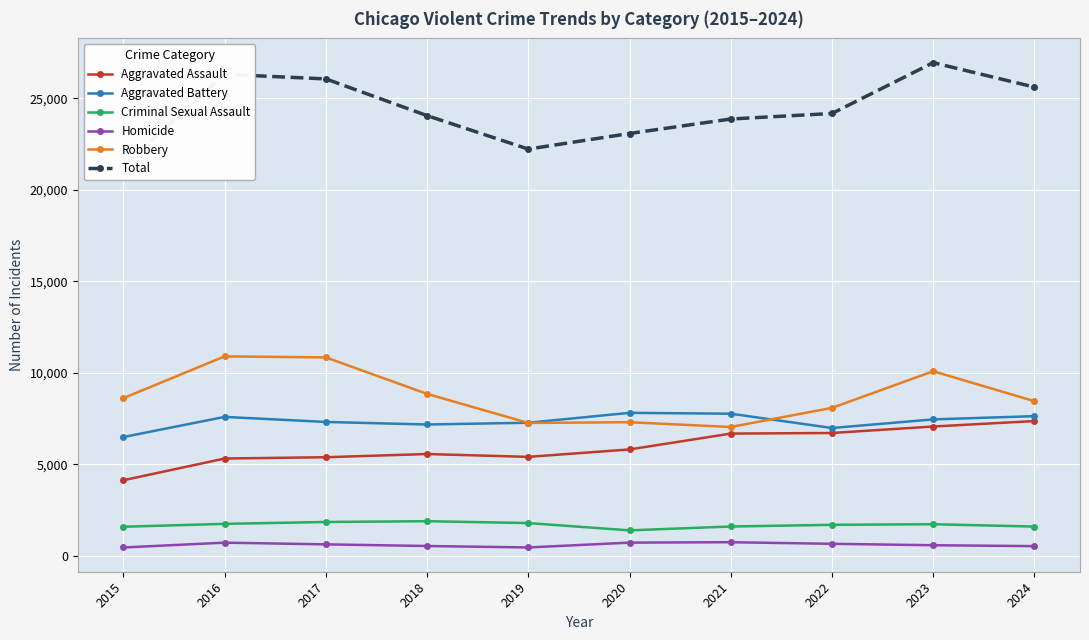

Reading right to left, list all the values displayed in this chart.

Aggravated Assault: 2024=7373	2023=7076	2022=6722	2021=6689	2020=5823	2019=5417	2018=5572	2017=5398	2016=5326	2015=4139
Aggravated Battery: 2024=7643	2023=7464	2022=6994	2021=7776	2020=7822	2019=7282	2018=7186	2017=7325	2016=7601	2015=6500
Criminal Sexual Assault: 2024=1608	2023=1736	2022=1703	2021=1612	2020=1401	2019=1799	2018=1901	2017=1859	2016=1756	2015=1598
Homicide: 2024=539	2023=588	2022=666	2021=753	2020=731	2019=467	2018=546	2017=636	2016=729	2015=465
Robbery: 2024=8459	2023=10095	2022=8096	2021=7050	2020=7310	2019=7271	2018=8859	2017=10853	2016=10908	2015=8625
Total: 2024=25622	2023=26959	2022=24181	2021=23880	2020=23087	2019=22236	2018=24064	2017=26071	2016=26320	2015=21327